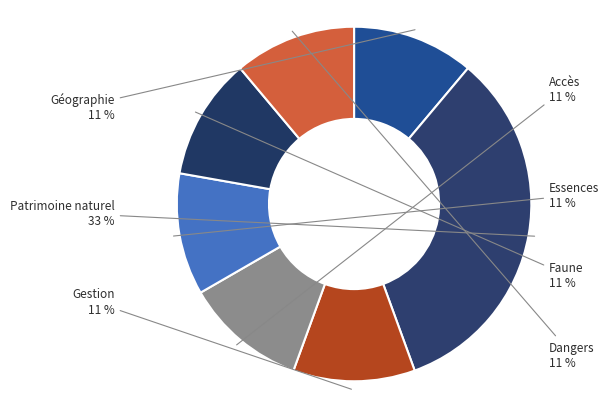

Count the number of slices in the pie.

7